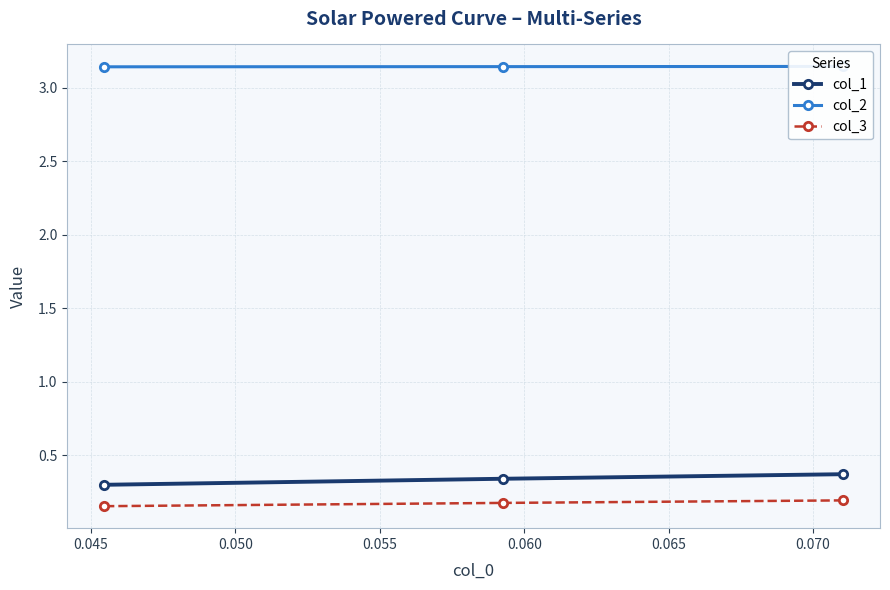

Does the chart display data point markers on the line(s)?

Yes